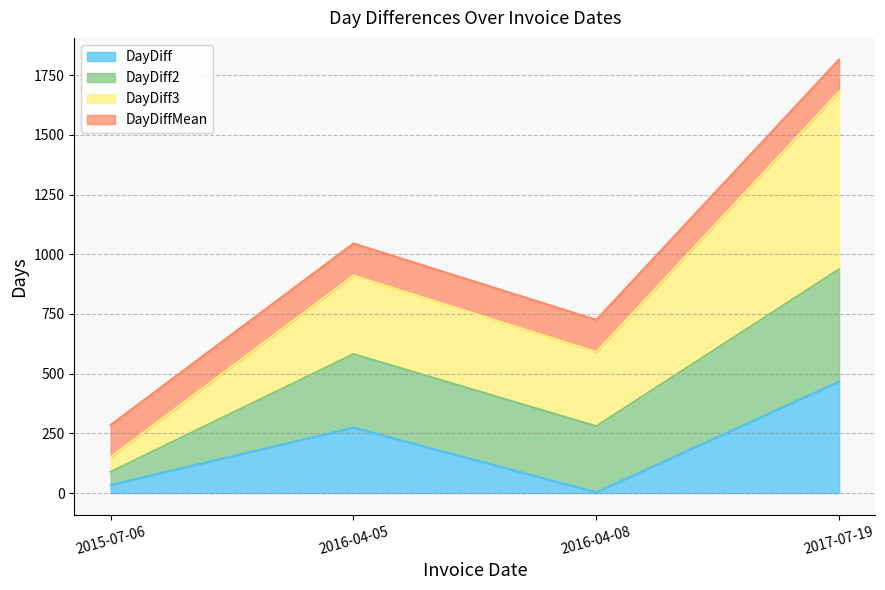

What is the difference between the maximum and minimum values in the DayDiff series?

464.0